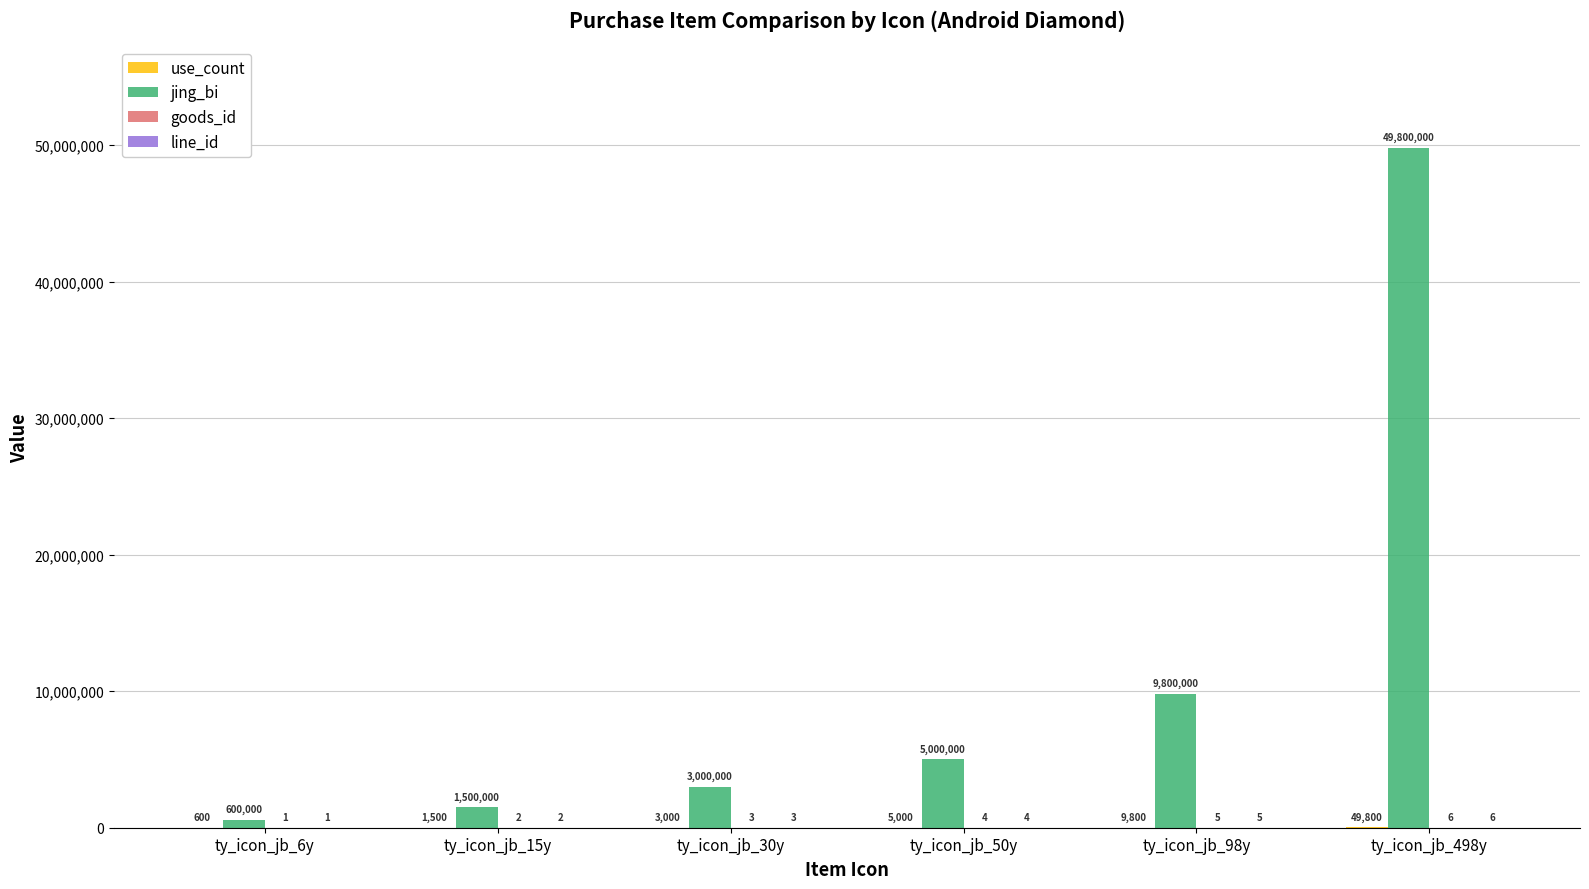

Is it true that jing_bi equals 2570389 at ty_icon_jb_50y?

False